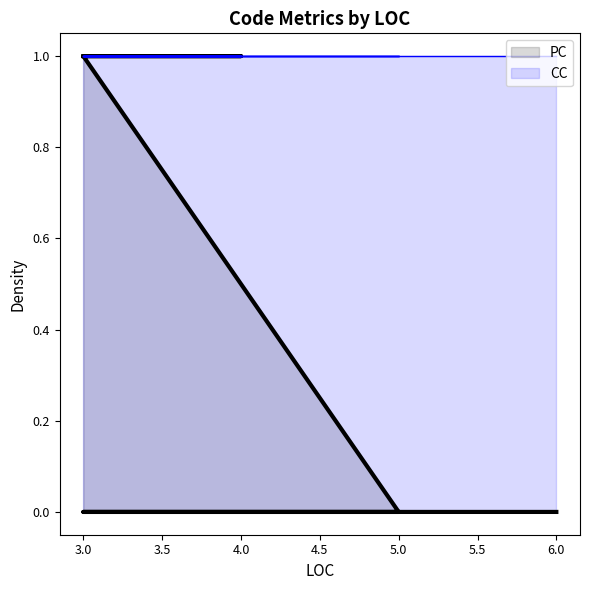

At which label is the value closest to 0?

5